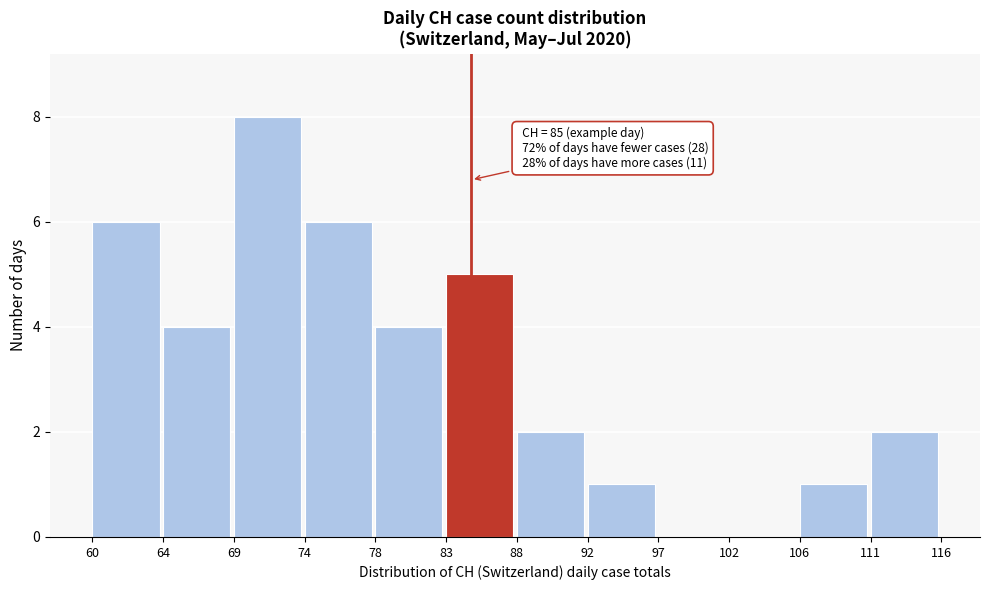

Reading left to right, transcribe all the data shown in this chart.

60=6	64=4	69=8	74=6	78=4	83=5	88=2	92=1	97=0	102=0	106=1	111=2